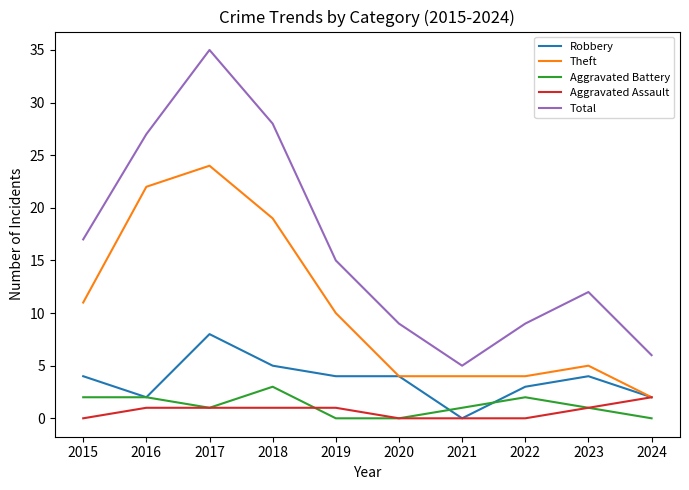

Does the chart display data point markers on the line(s)?

No